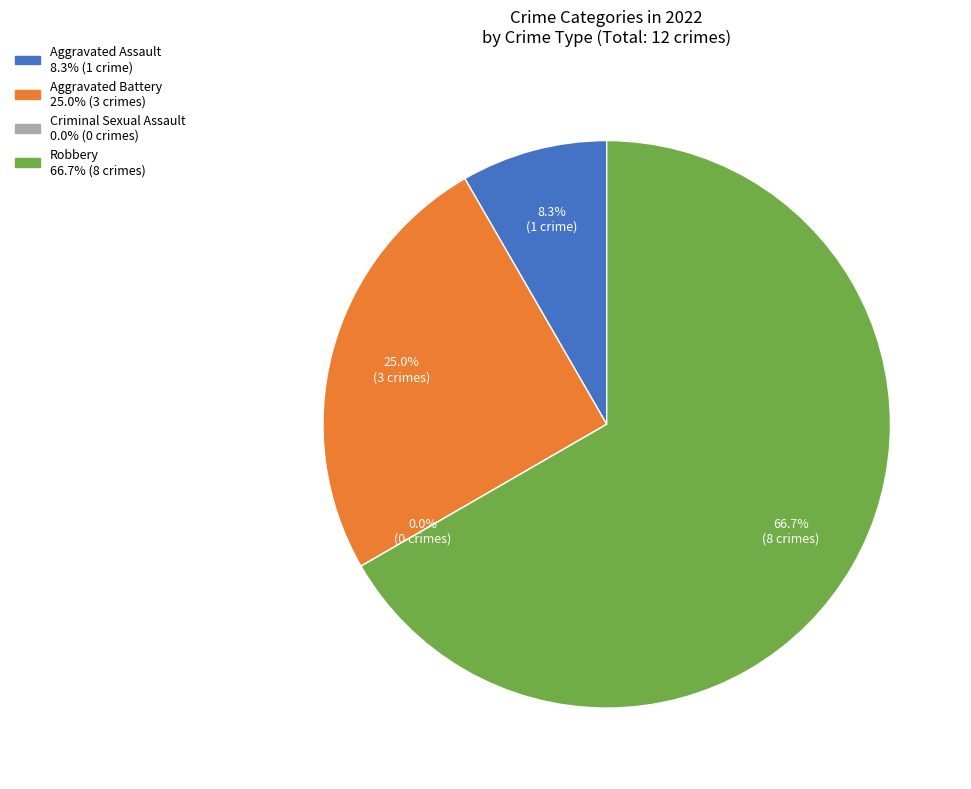

How much of the chart is everything except Aggravated Assault?

91.7%